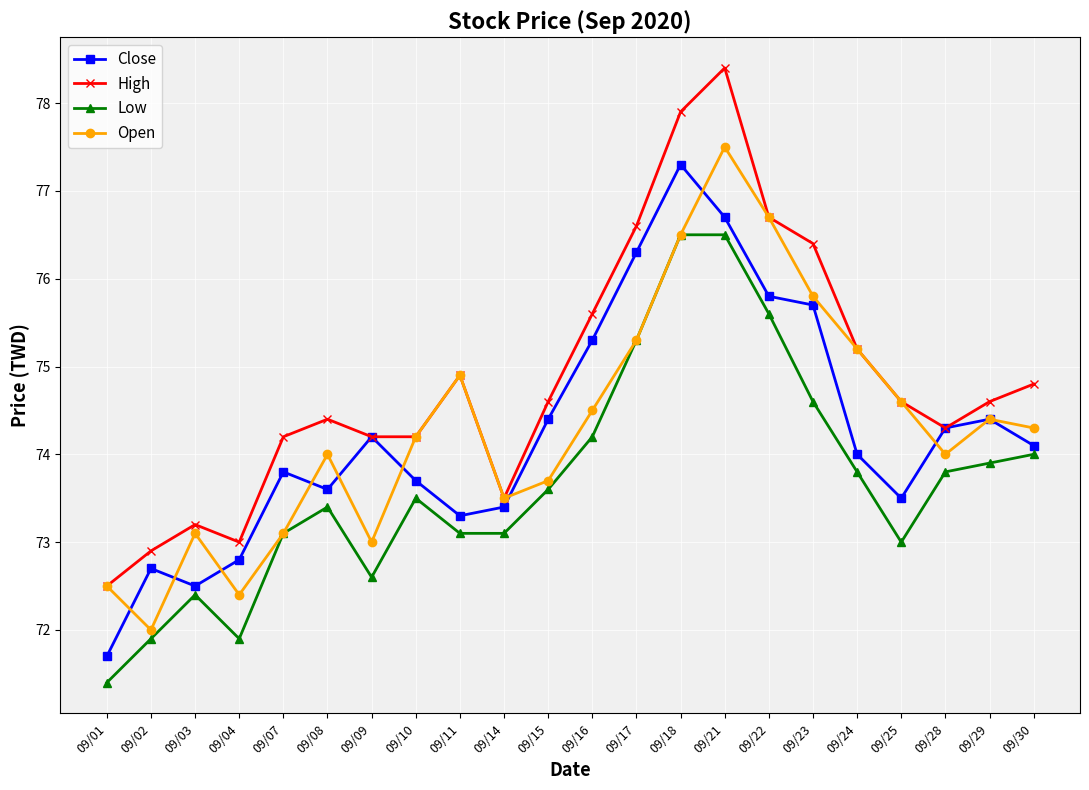

At which category does the chart reach its peak across all series?

09/21